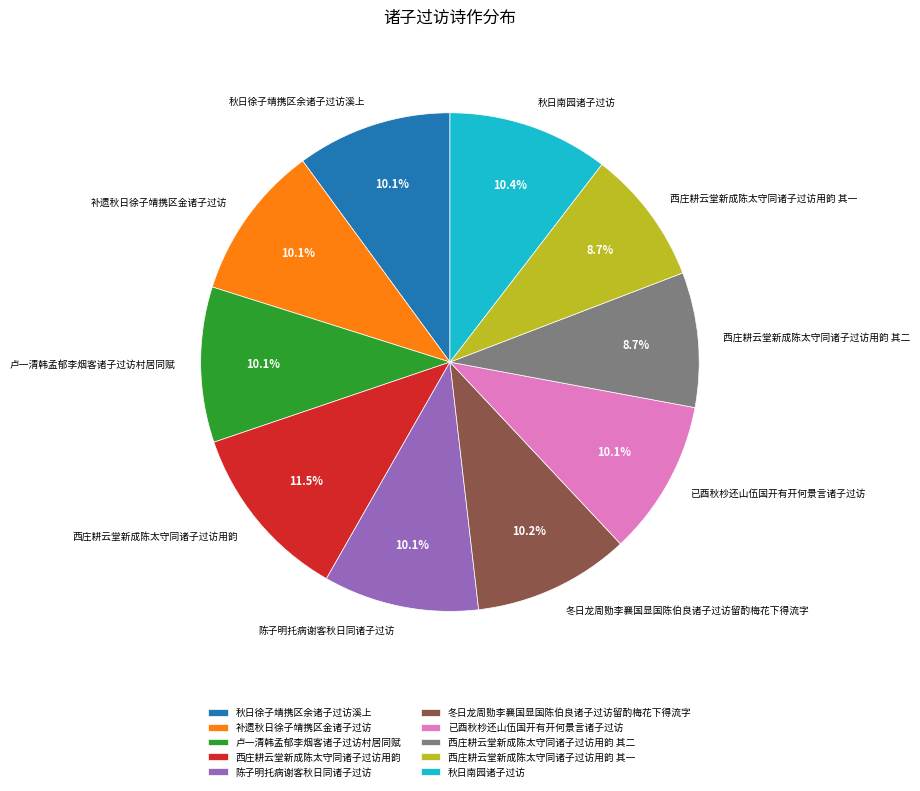

To the nearest percent, what percentage of the pie is 西庄耕云堂新成陈太守同诸子过访用韵 其一?

9%